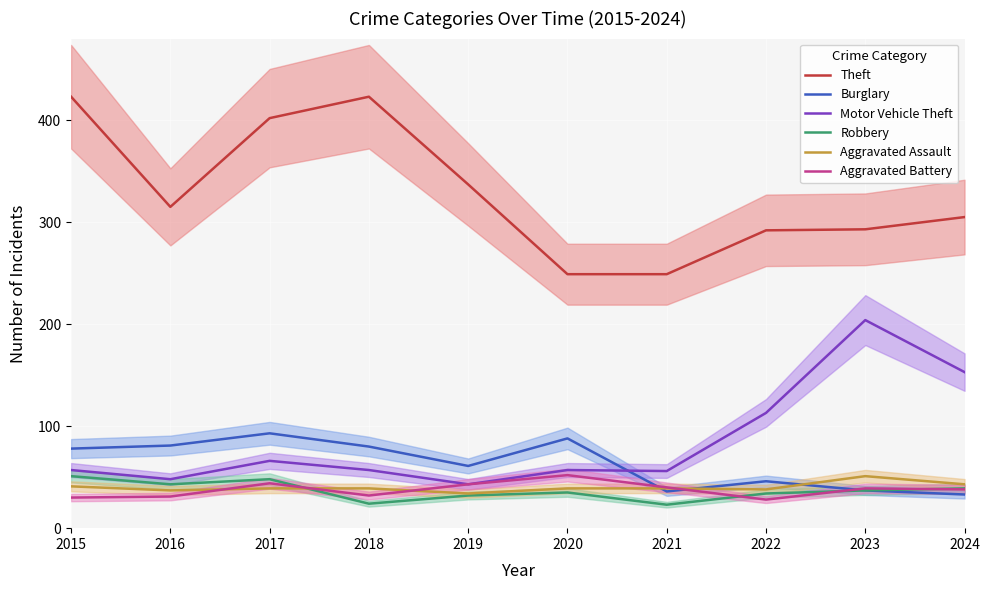

Reading left to right, what are all the values shown in this chart?

Theft: 423	315	402	423	337	249	249	292	293	305
Burglary: 78	81	93	80	61	88	36	46	37	33
Motor Vehicle Theft: 57	48	66	57	43	57	56	113	204	153
Robbery: 51	43	48	24	32	35	23	34	37	39
Aggravated Assault: 41	37	39	39	34	39	39	38	51	43
Aggravated Battery: 30	31	44	32	43	52	40	28	39	38